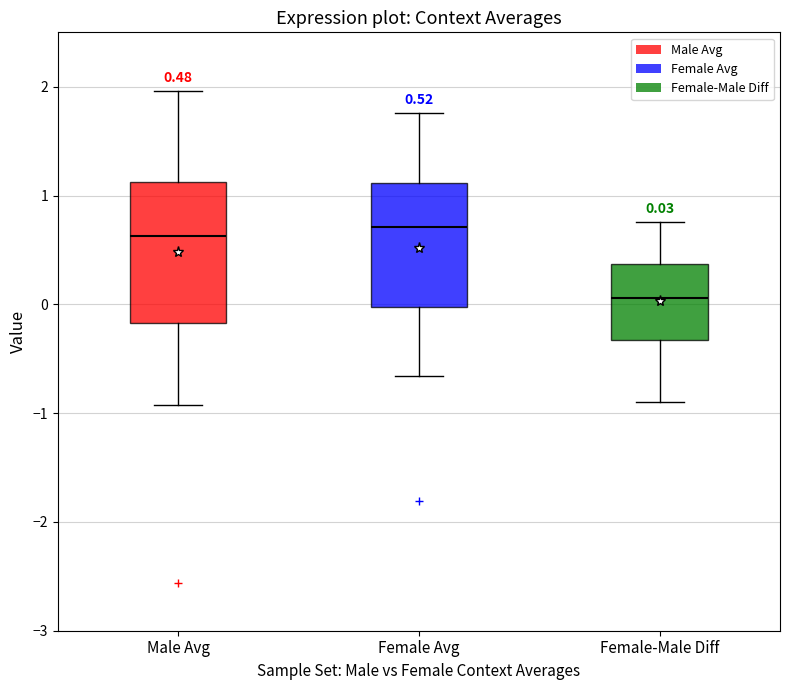

Comparing the boxes themselves (not the whiskers), which one is the tallest?

Male Avg